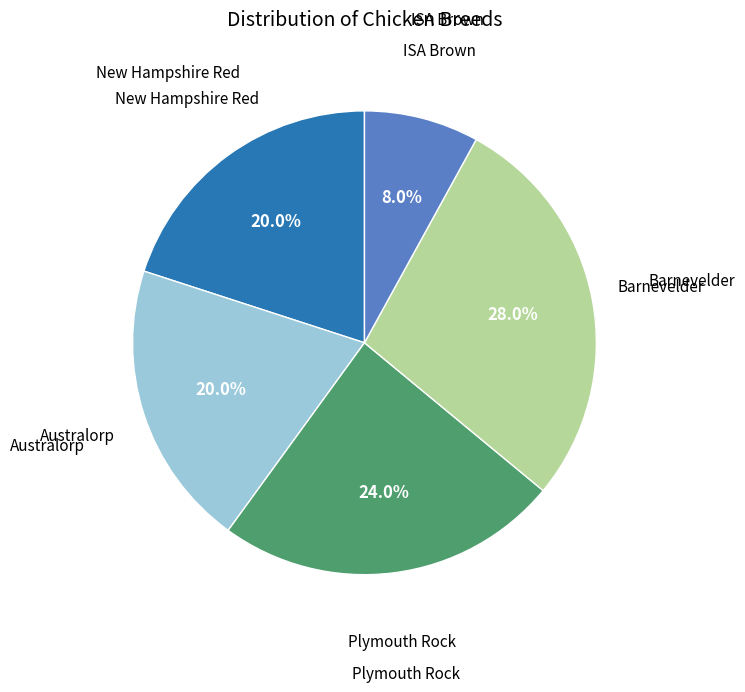

To the nearest percent, what is the average slice percentage?

20%